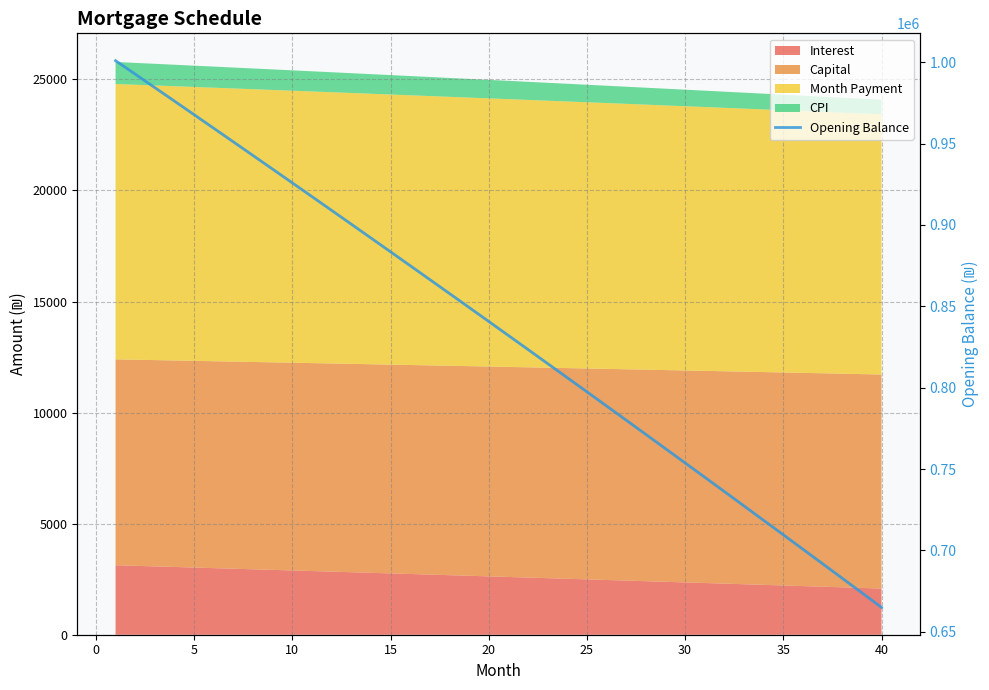

What is the smallest value displayed?

664949.2